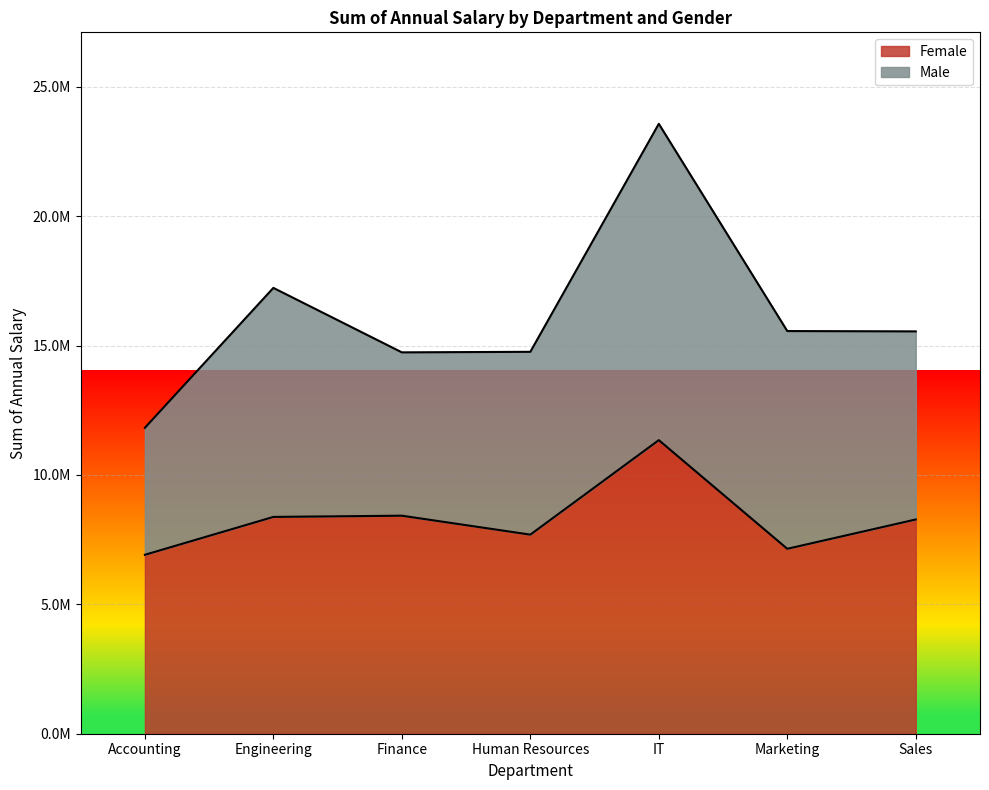

At which category does the chart reach its minimum across all series?

Accounting